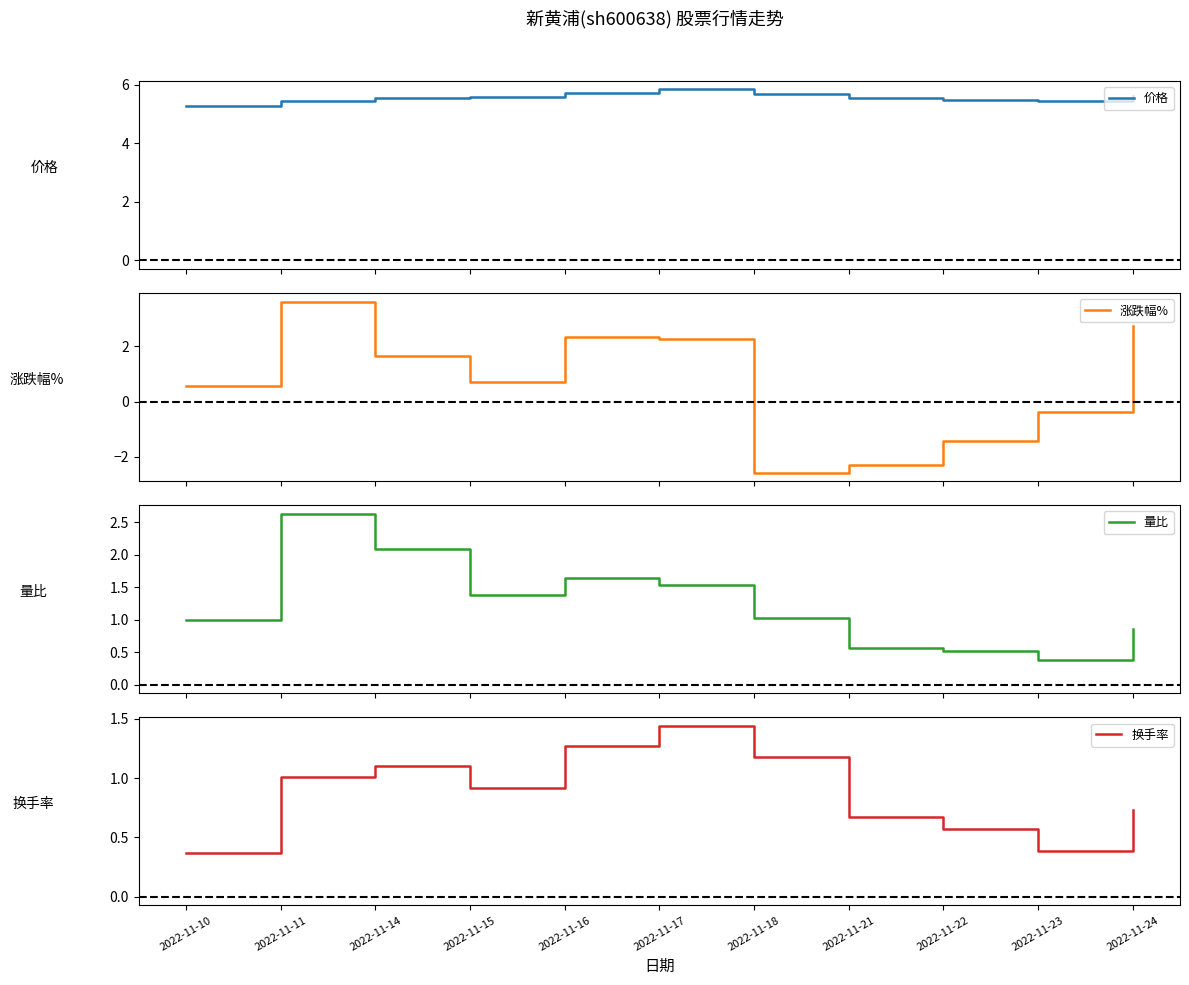

List the series in order of their peak value, highest first.

价格, 涨跌幅%, 量比, 换手率